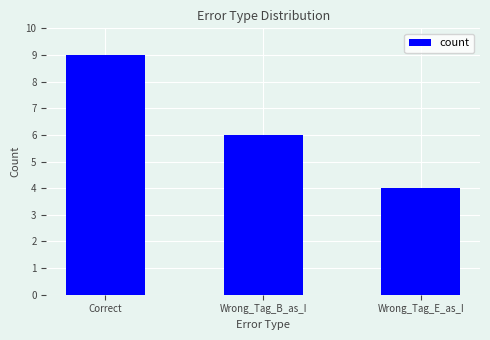

Approximately how many times larger is the value at Wrong_Tag_B_as_I compared to Correct?

0.7